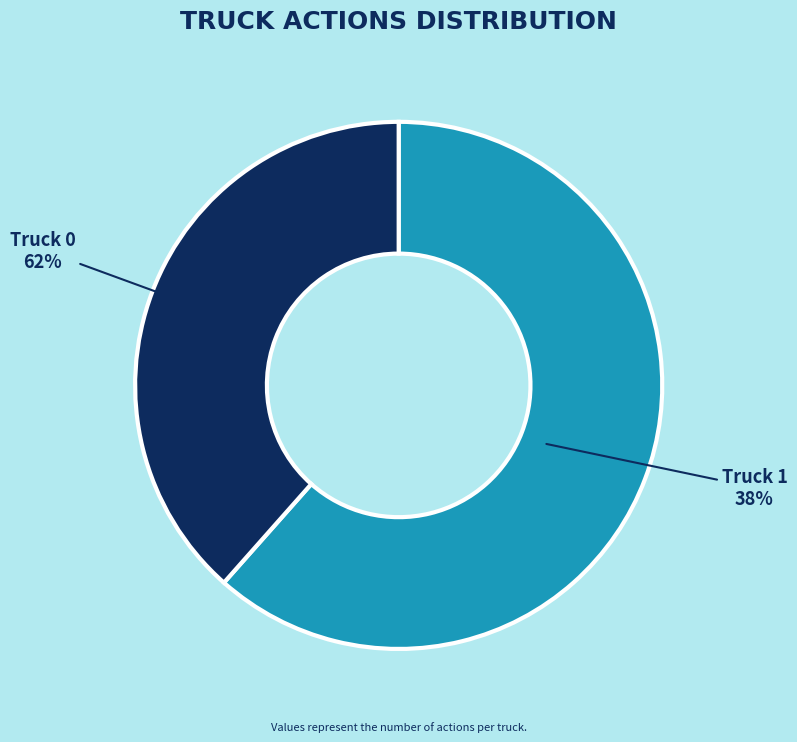

To the nearest percent, what is the difference between the Truck 1 and Truck 0 slice percentages?

23%